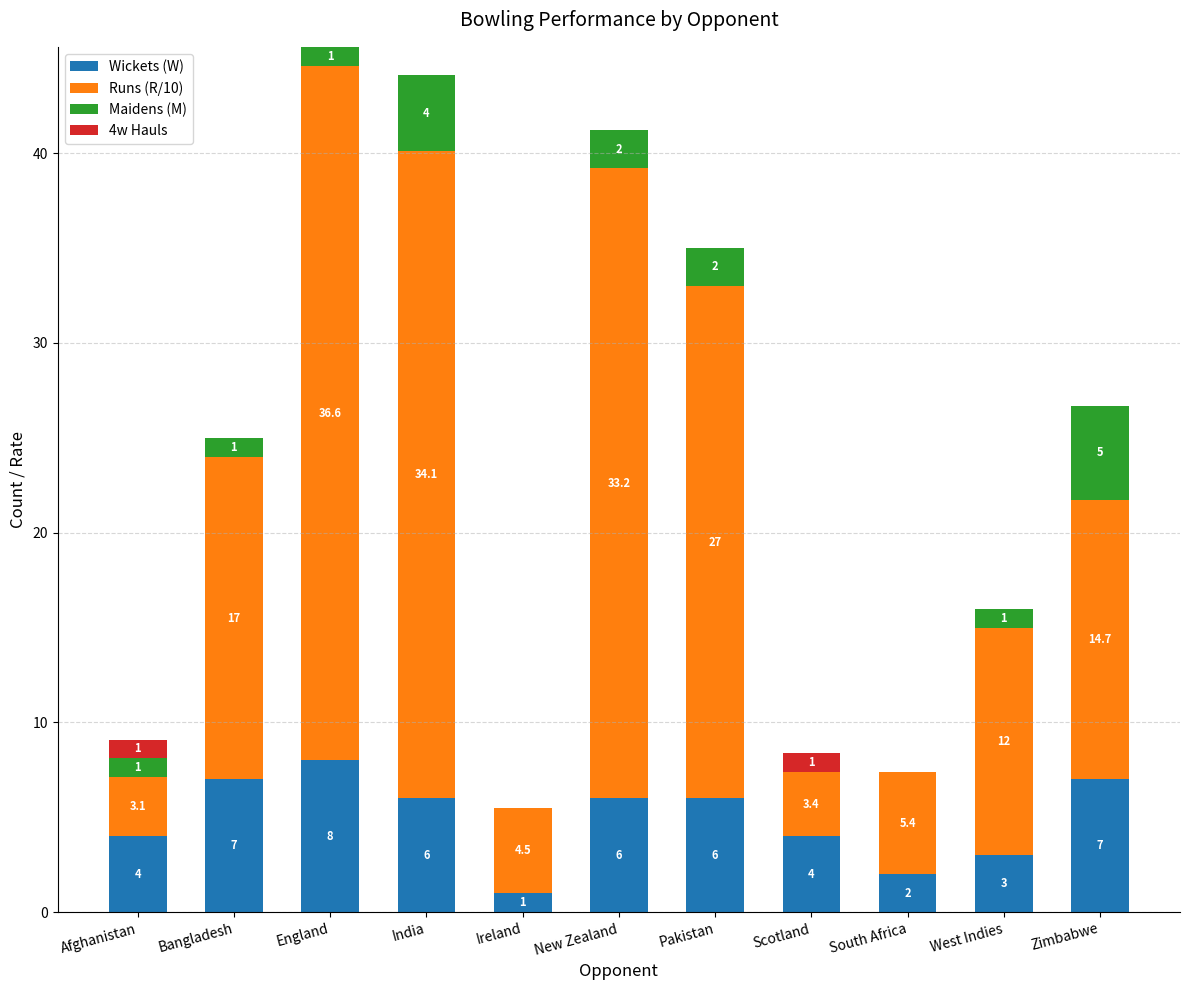

Are the bars horizontal?

No